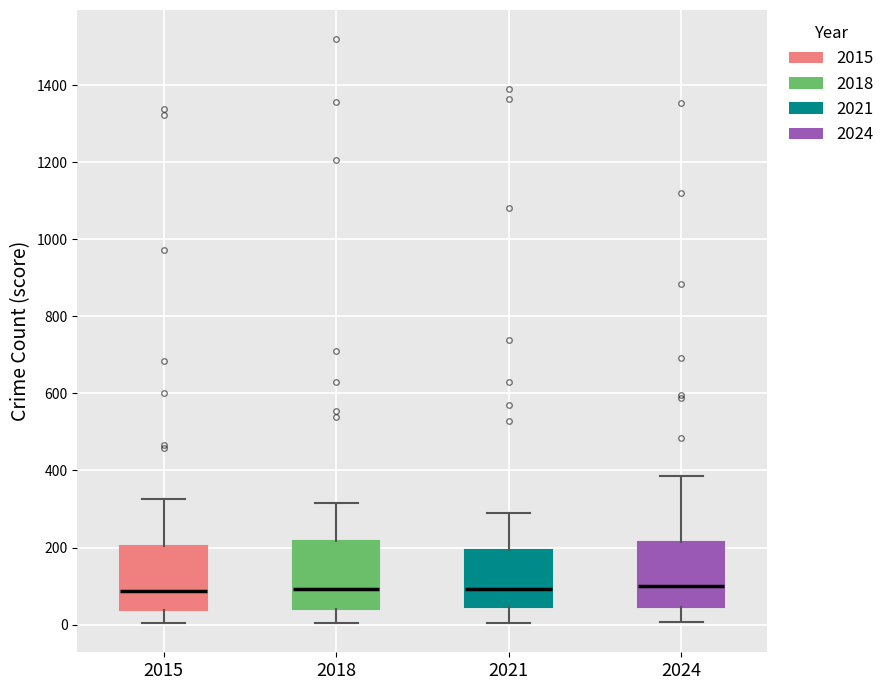

Reading left to right, transcribe this box plot: for each box, give where its median line is, the range the box spans, and where its two whiskers end, as read against the y-axis. The values are not printed on the chart, so give them approximately, as read against the axis.

2015: median 80, box 40 to 200, whiskers 0 to 320
2018: median 100, box 40 to 220, whiskers 0 to 320
2021: median 100, box 40 to 200, whiskers 0 to 300
2024: median 100, box 40 to 220, whiskers 0 to 380